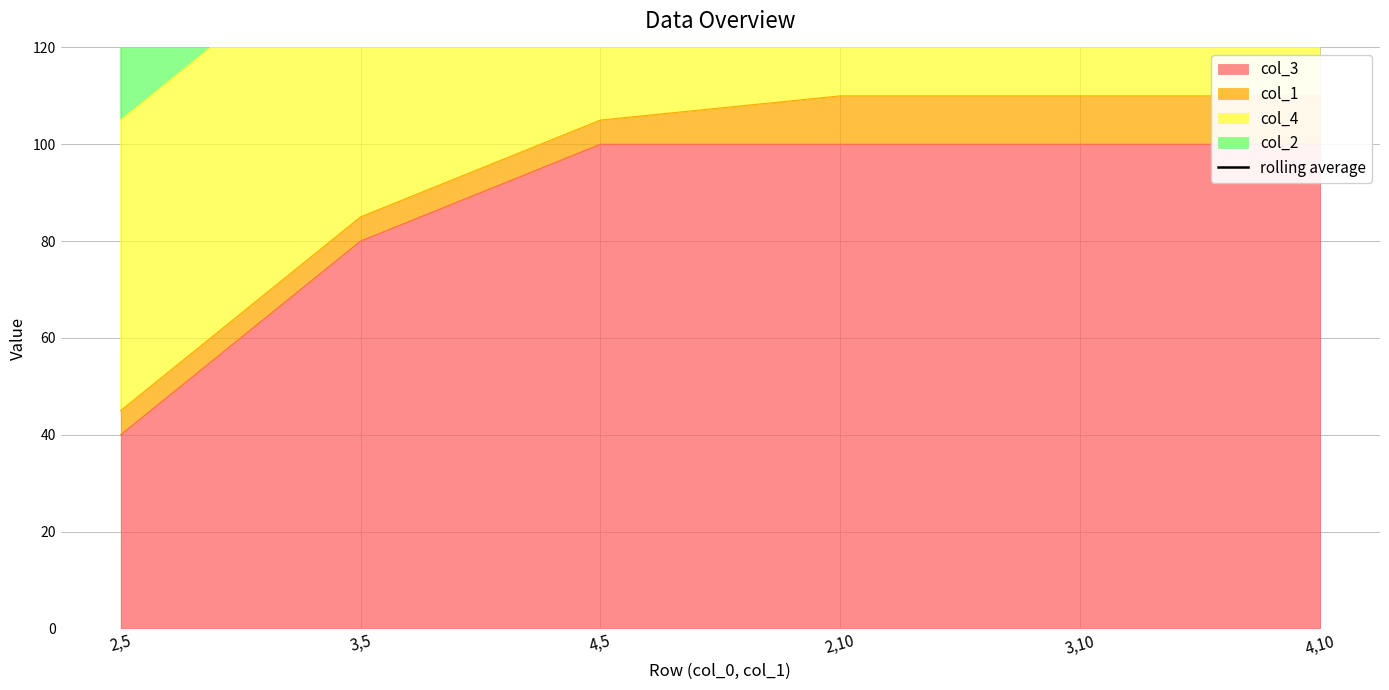

What is the label of the 6th point from the left?

4,10